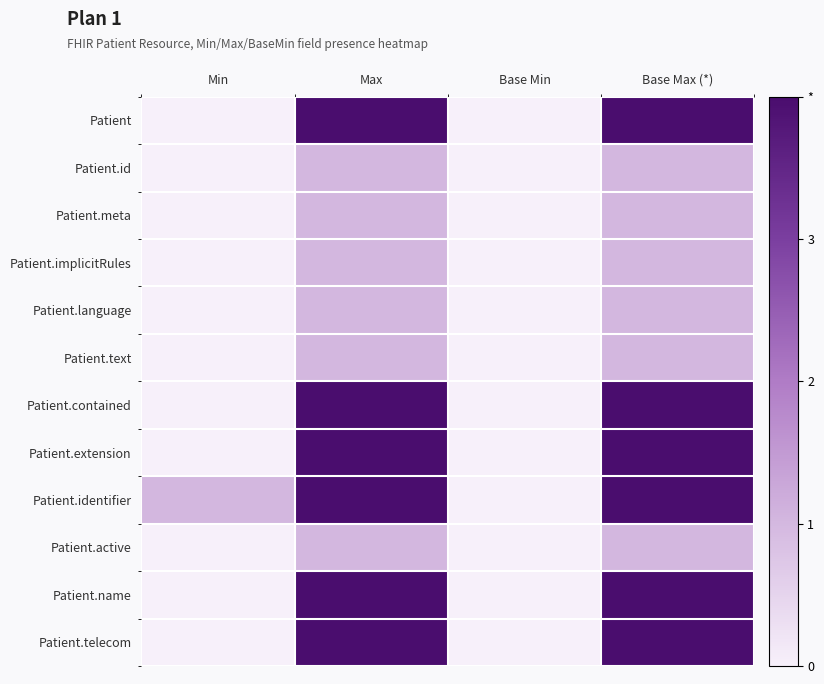

Rank the series by their maximum value, from highest to lowest.

Patient, Patient.contained, Patient.extension, Patient.identifier, Patient.name, Patient.telecom, Patient.id, Patient.meta, Patient.implicitRules, Patient.language, Patient.text, Patient.active